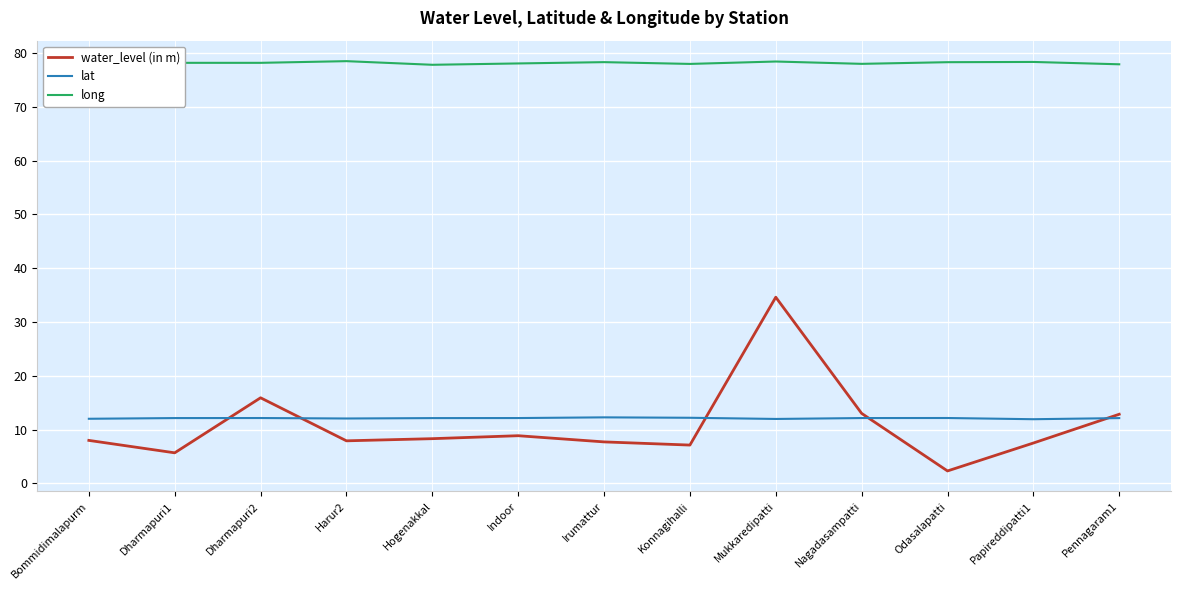

Is it true that lat equals 12.1 at Indoor?

True